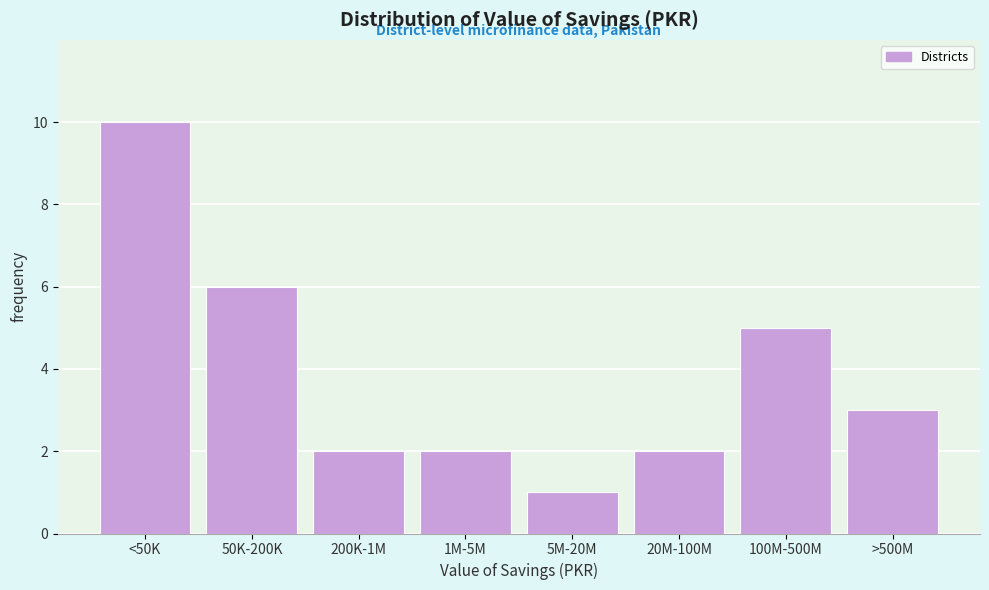

Reading left to right, what are all the values shown in this chart?

10	6	2	2	1	2	5	3